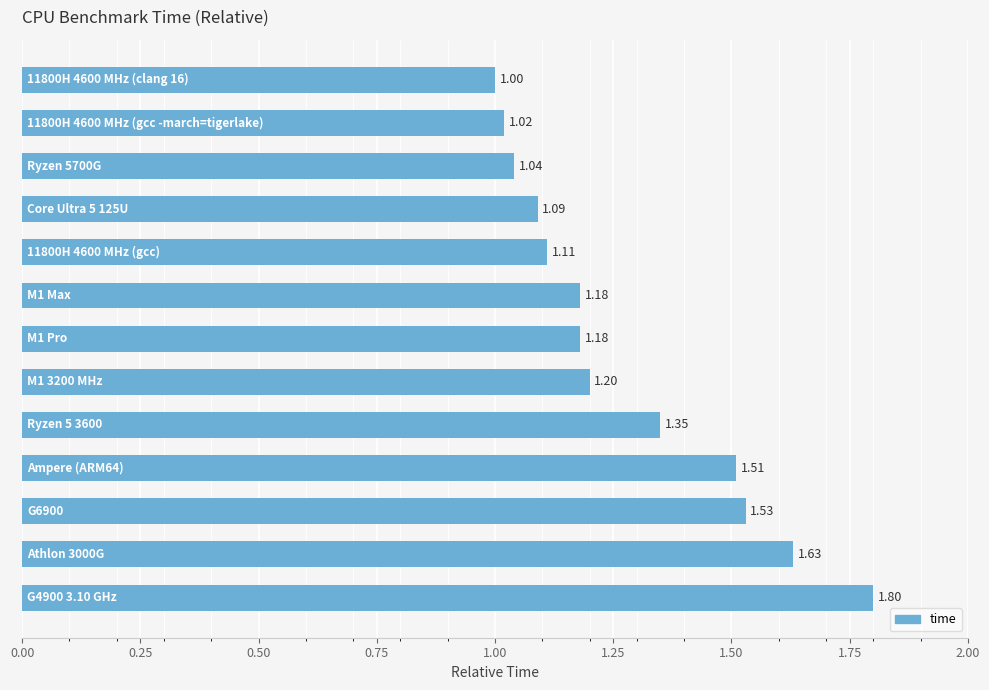

What is the average value?

1.3